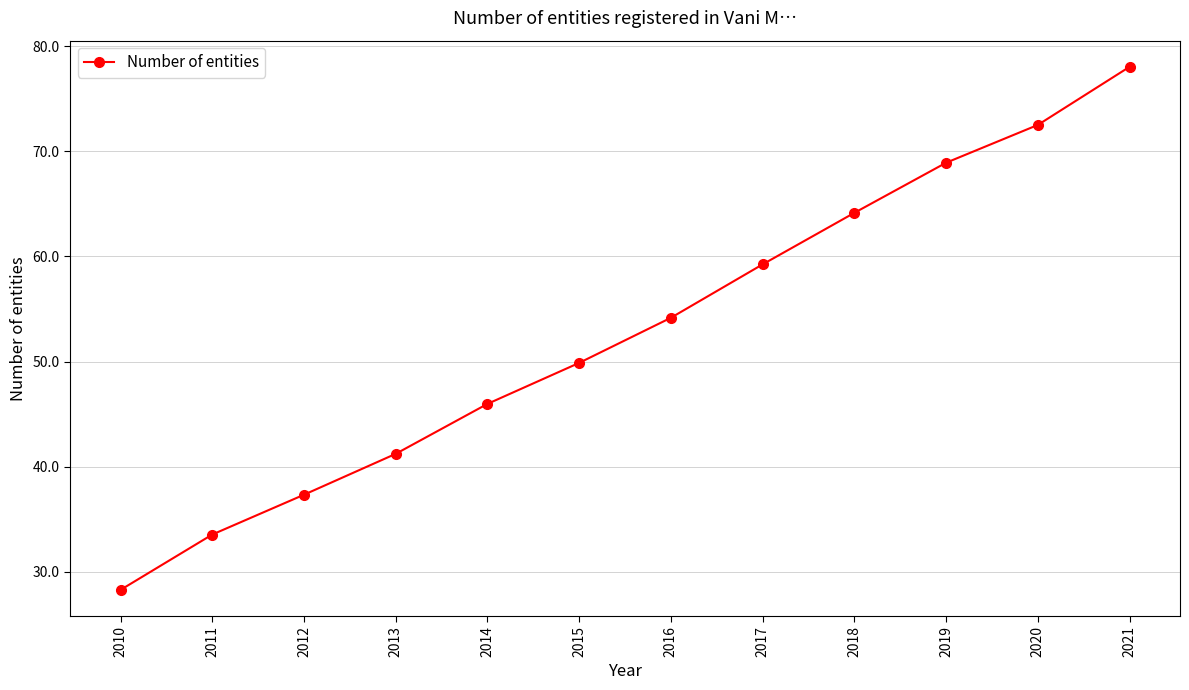

At which label does the data first exceed 54?

2016